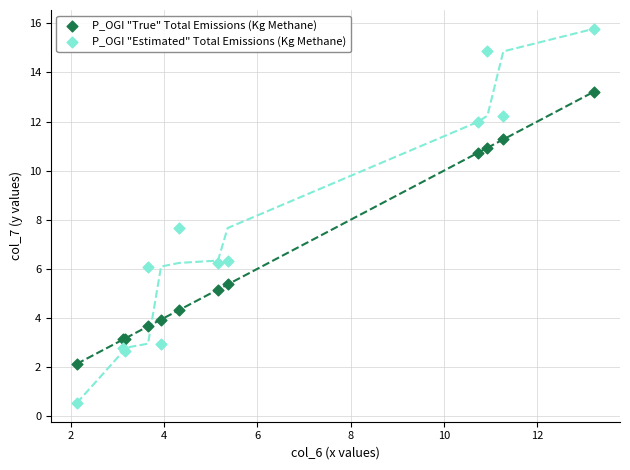

Which series has the largest Y range (max minus min)?

P_OGI "Estimated" Total Emissions (Kg Methane)